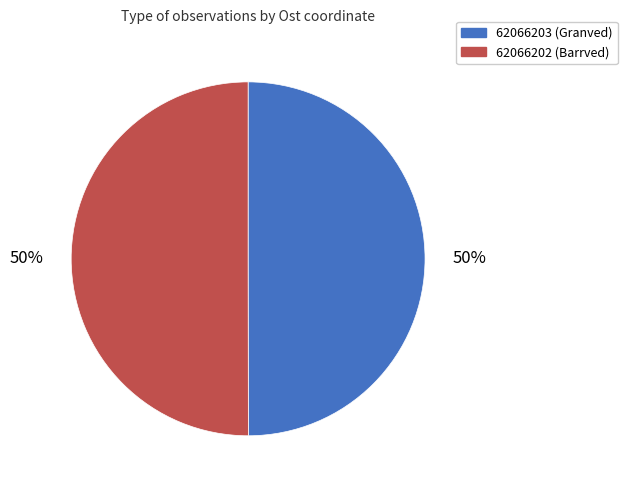

How many segments does this pie chart have?

2